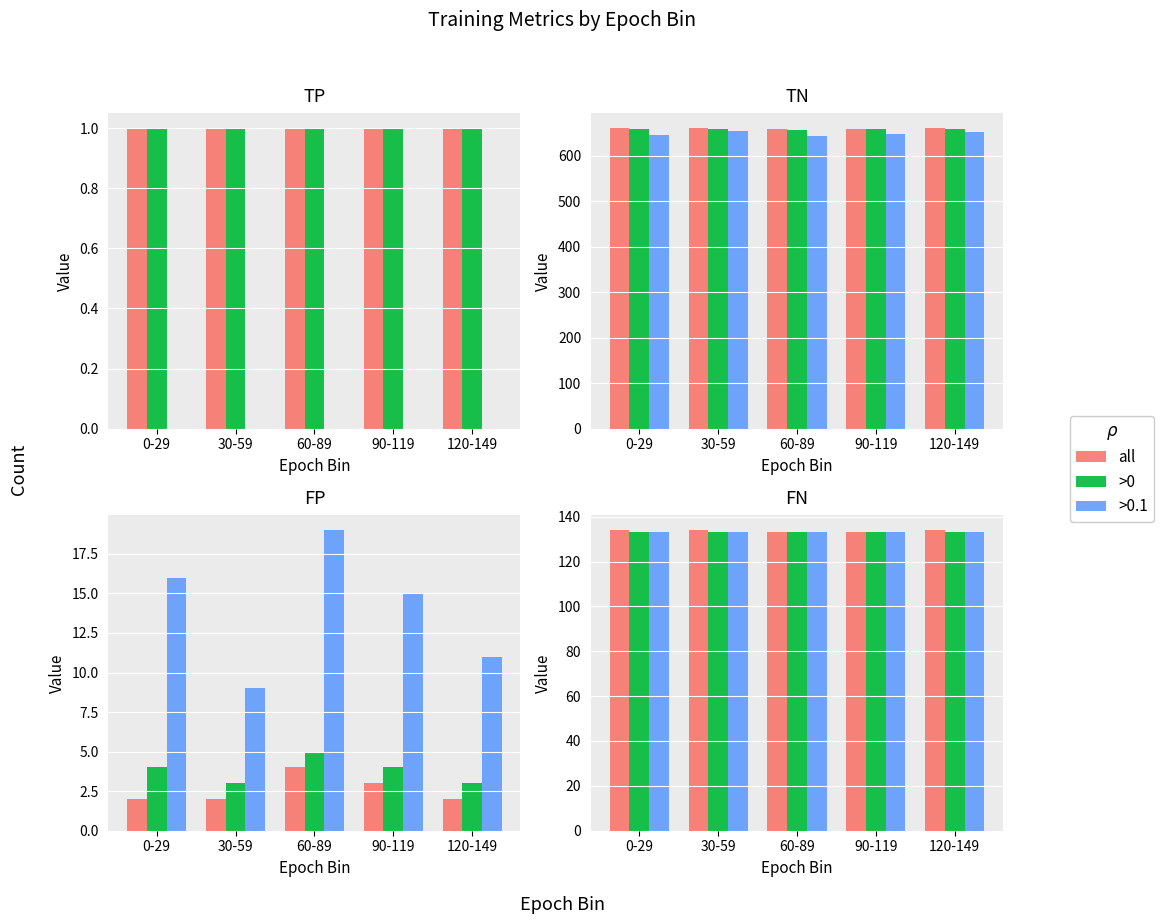

What is the value of the >0.1 bar at the 4th from the left?

133